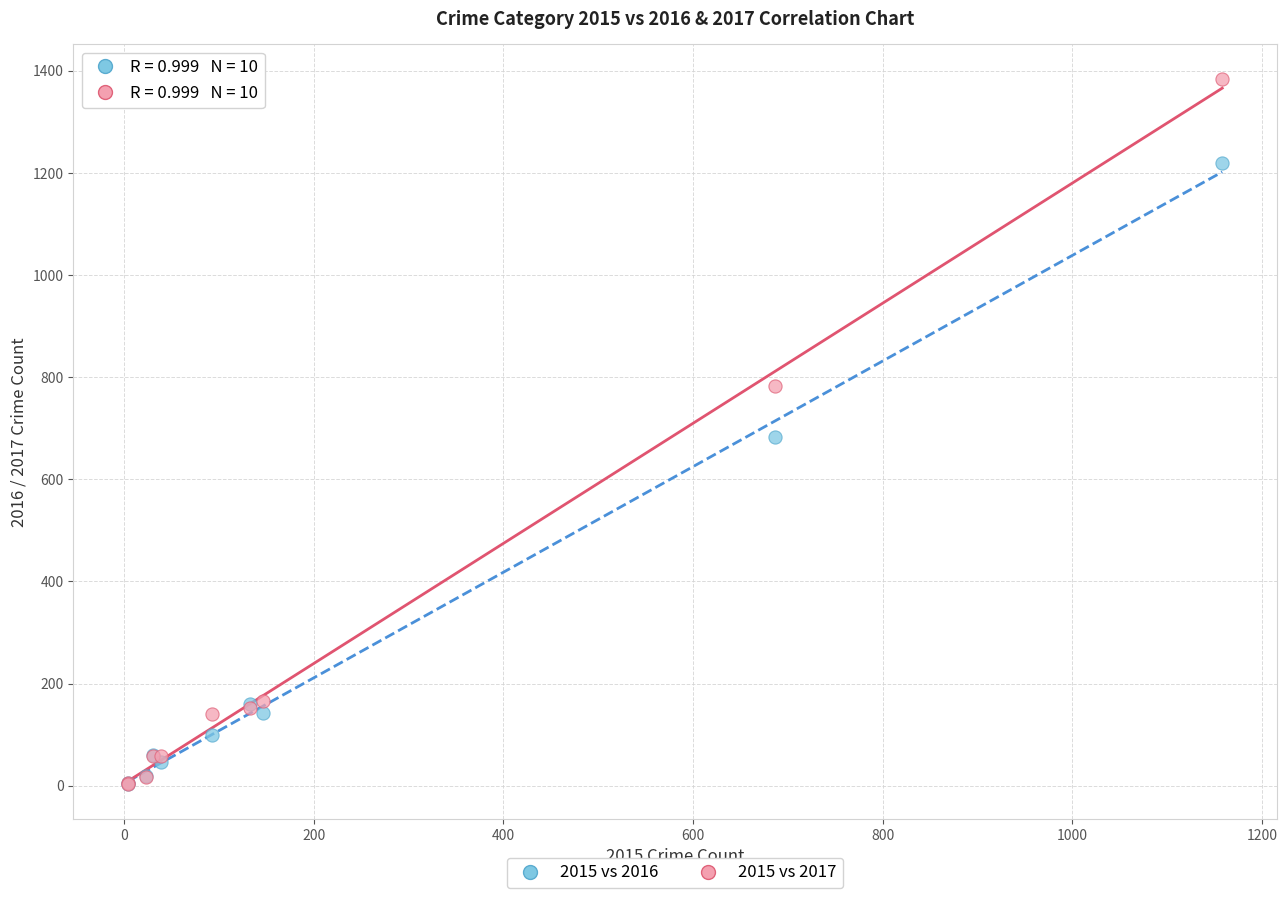

In the 2015 vs 2016 series, what Y value is closest to 612?

682